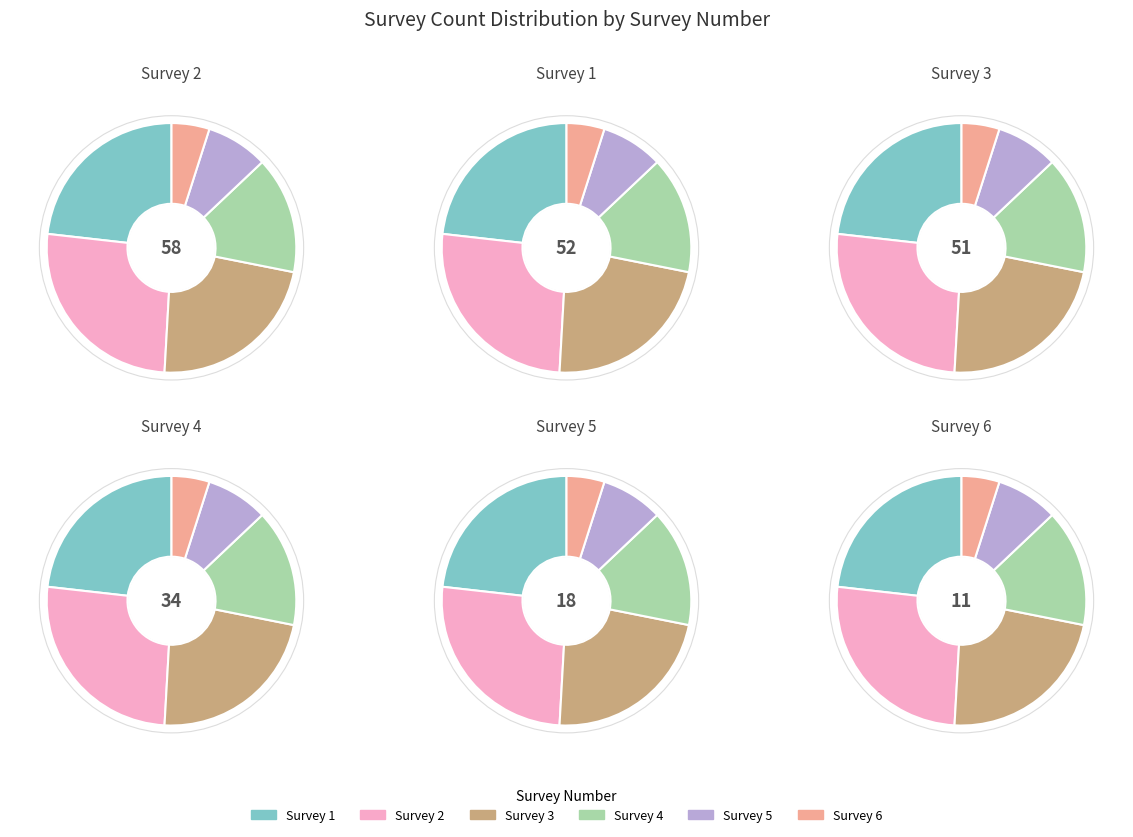

Does Survey 6 account for over 50% of the chart?

No